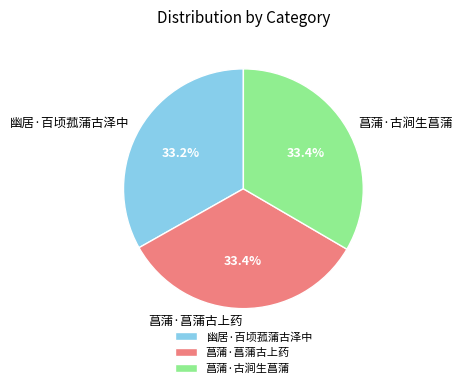

To the nearest percent, what portion does 幽居·百顷菰蒲古泽中 represent?

33%